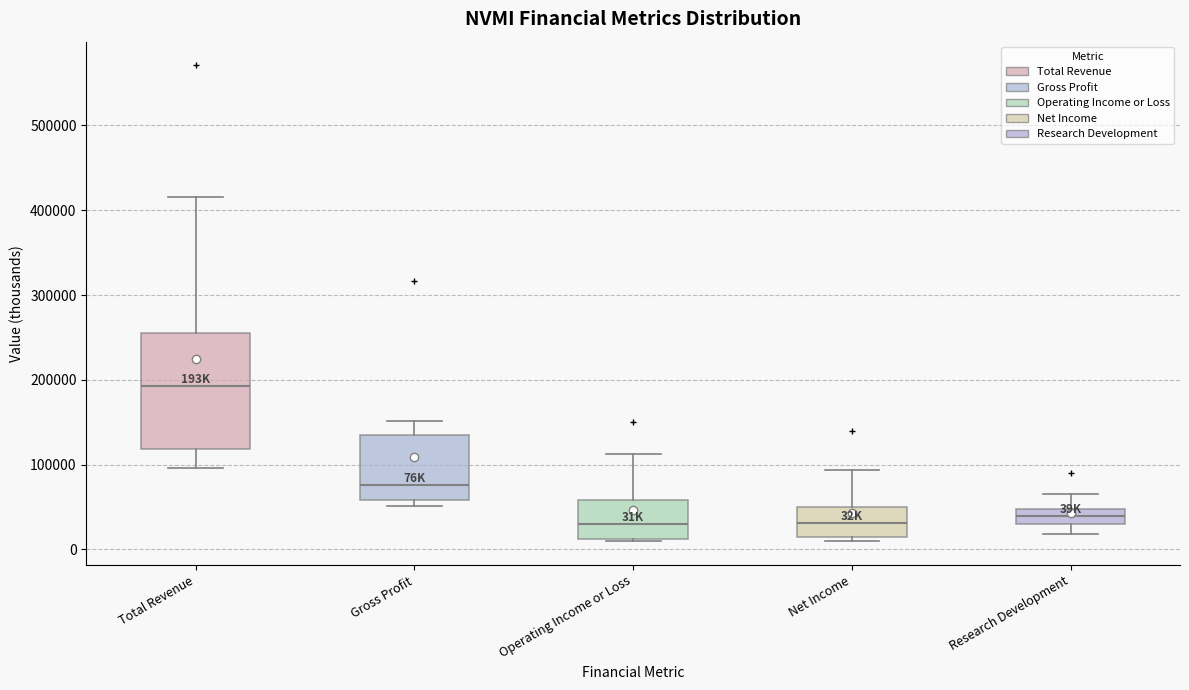

Which box is the tallest, from its lower edge to its upper edge?

Total Revenue